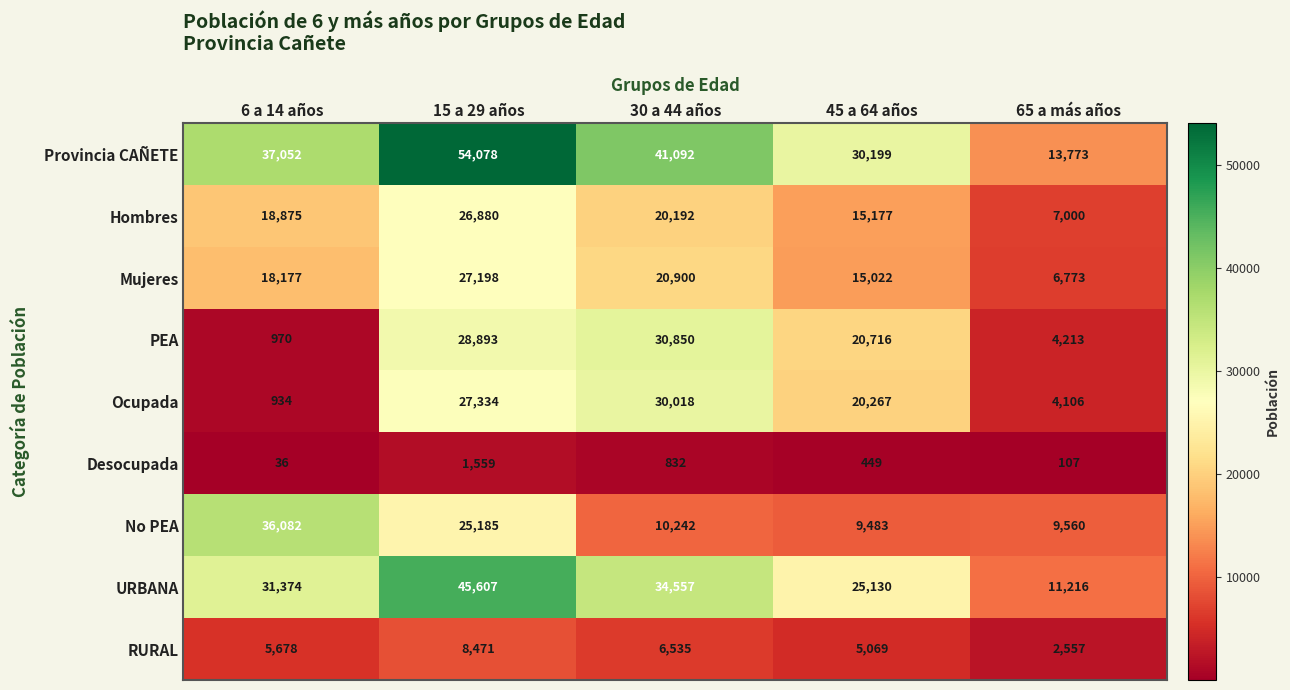

What is the total value across all series at 15 a 29 años?

245205